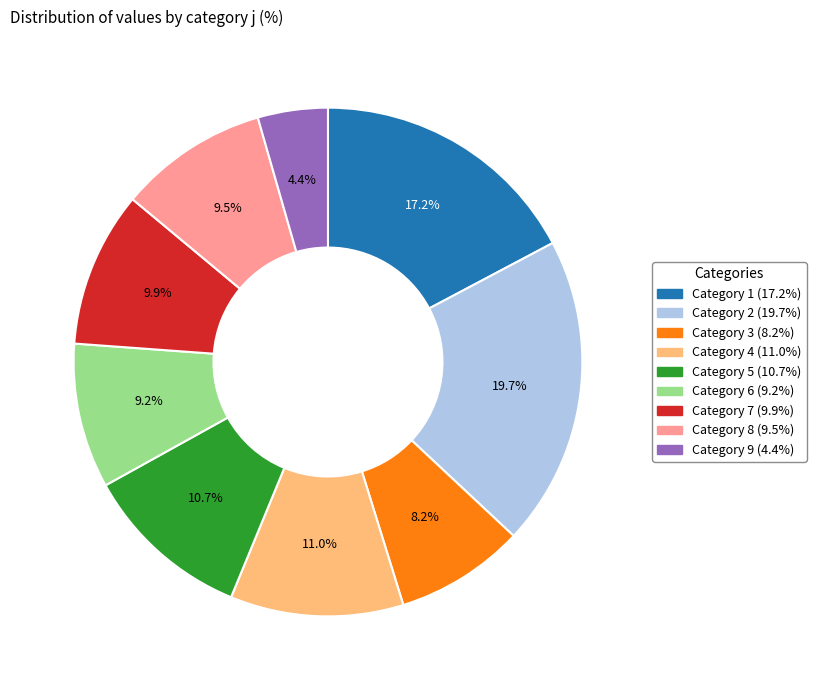

Combined, do Category 1 (17.2%) and Category 3 (8.2%) account for over 50%?

No